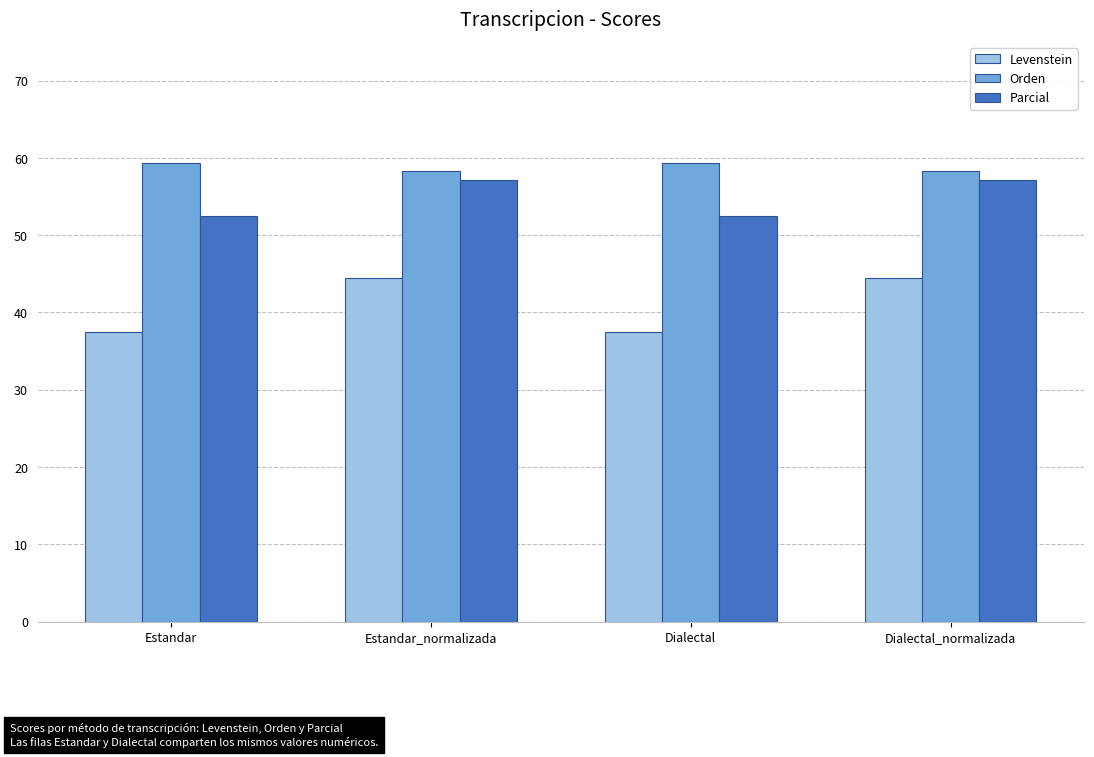

What position from the left is Dialectal?

3